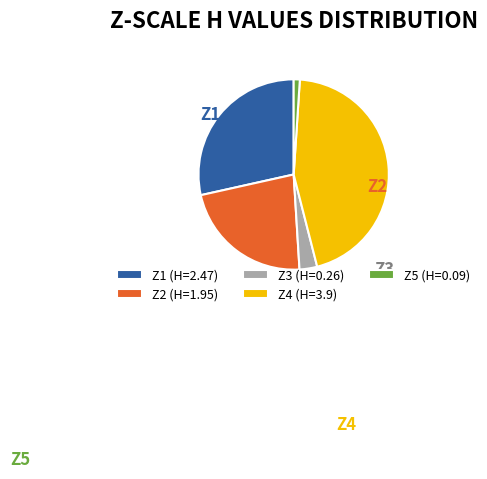

Is there any slice that represents more than half of the pie?

No